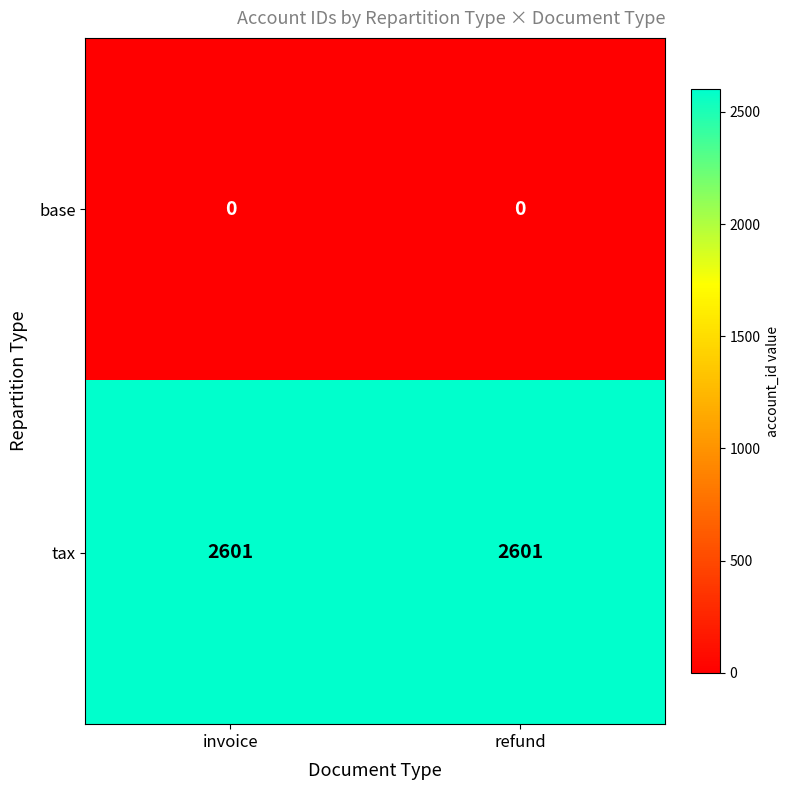

What is the average value of the tax series?

2601